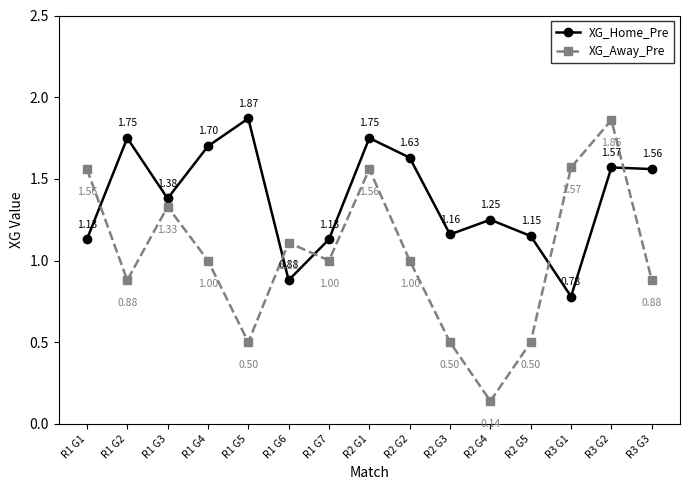

What is the average value of the XG_Away_Pre series?

1.0